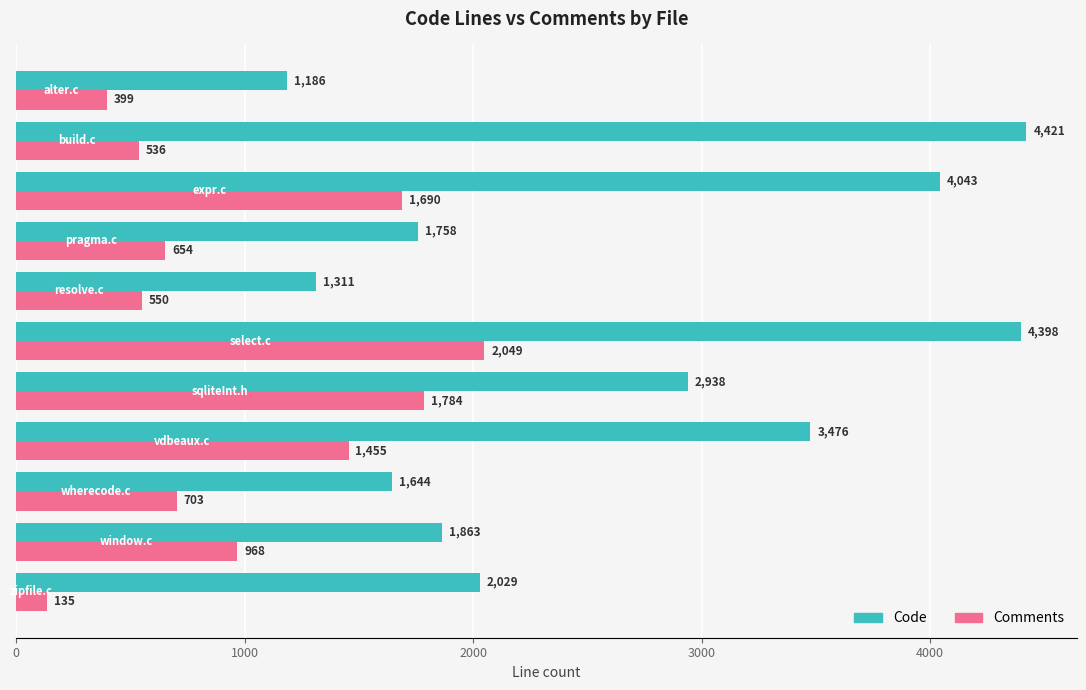

Rank the series by their maximum value, from highest to lowest.

Code, Comments